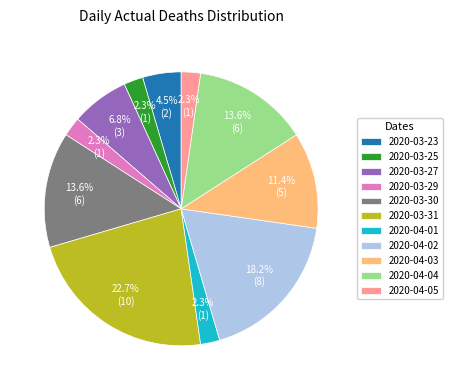

Combined, do 2020-04-02 and 2020-03-27 account for over 50%?

No